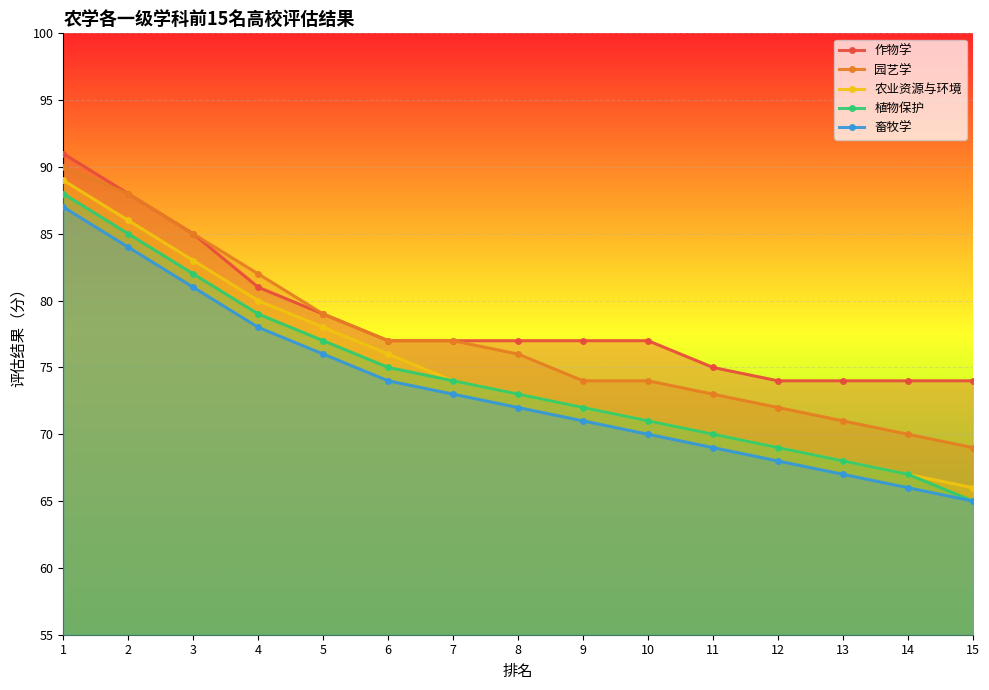

What is the value of the 农业资源与环境 point at the 11th from the left?

70